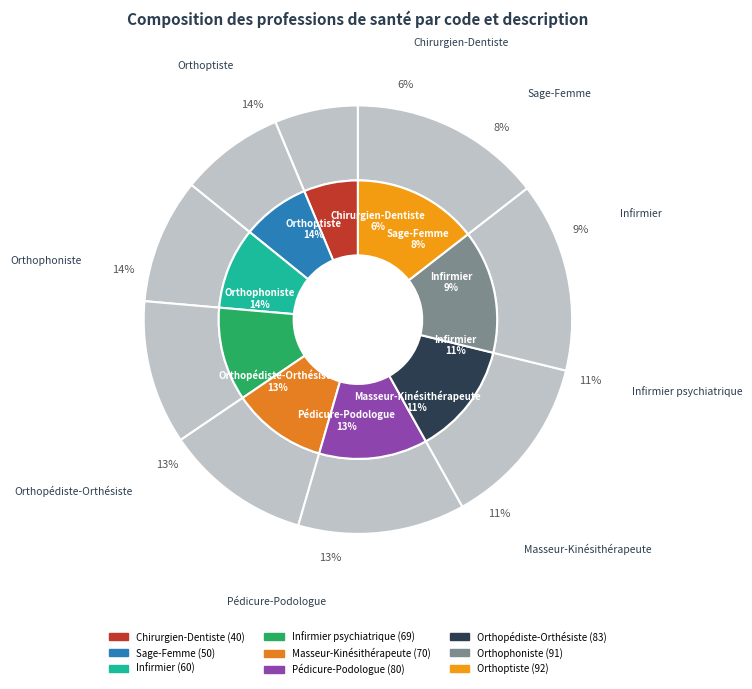

Does any single category account for the majority?

No